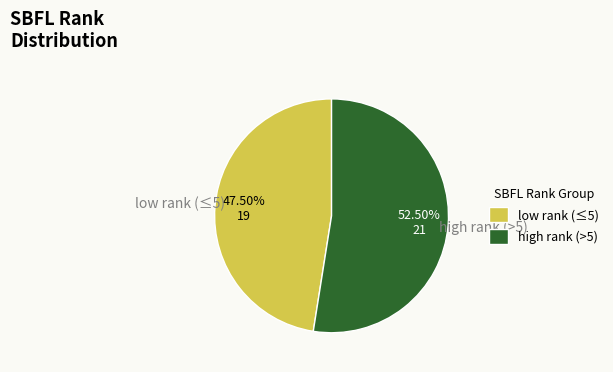

How many segments does this pie chart have?

2